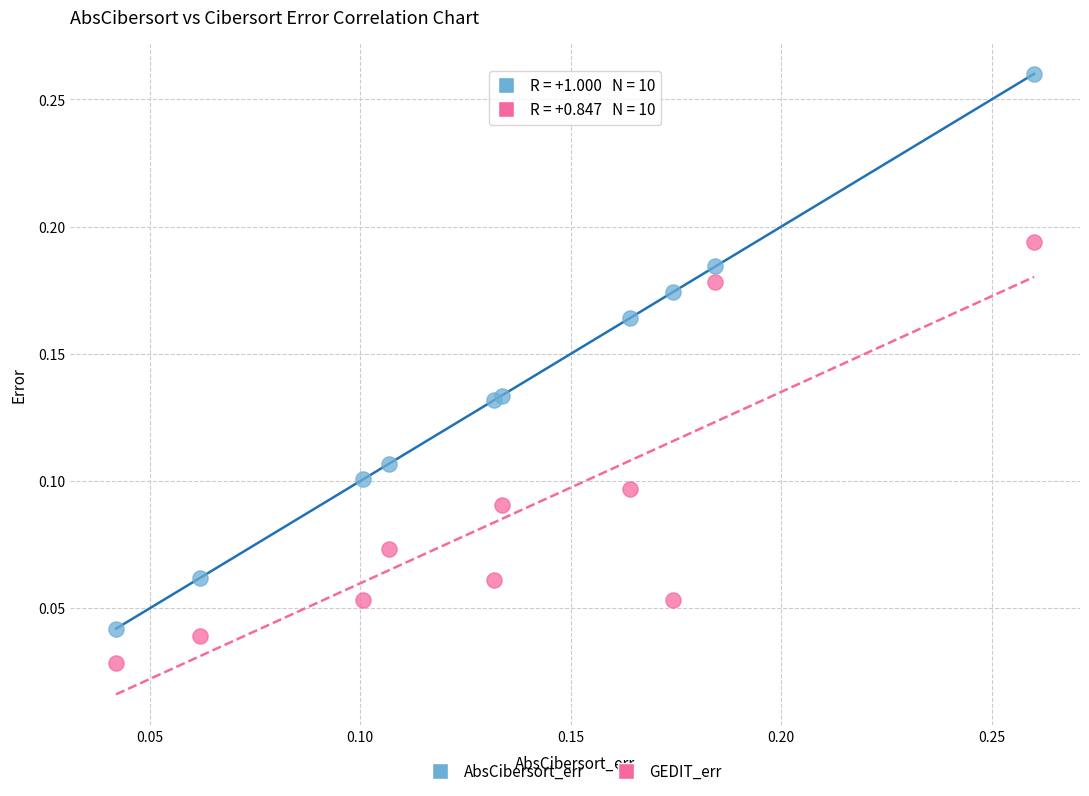

Which series has the largest Y range (max minus min)?

AbsCibersort_err